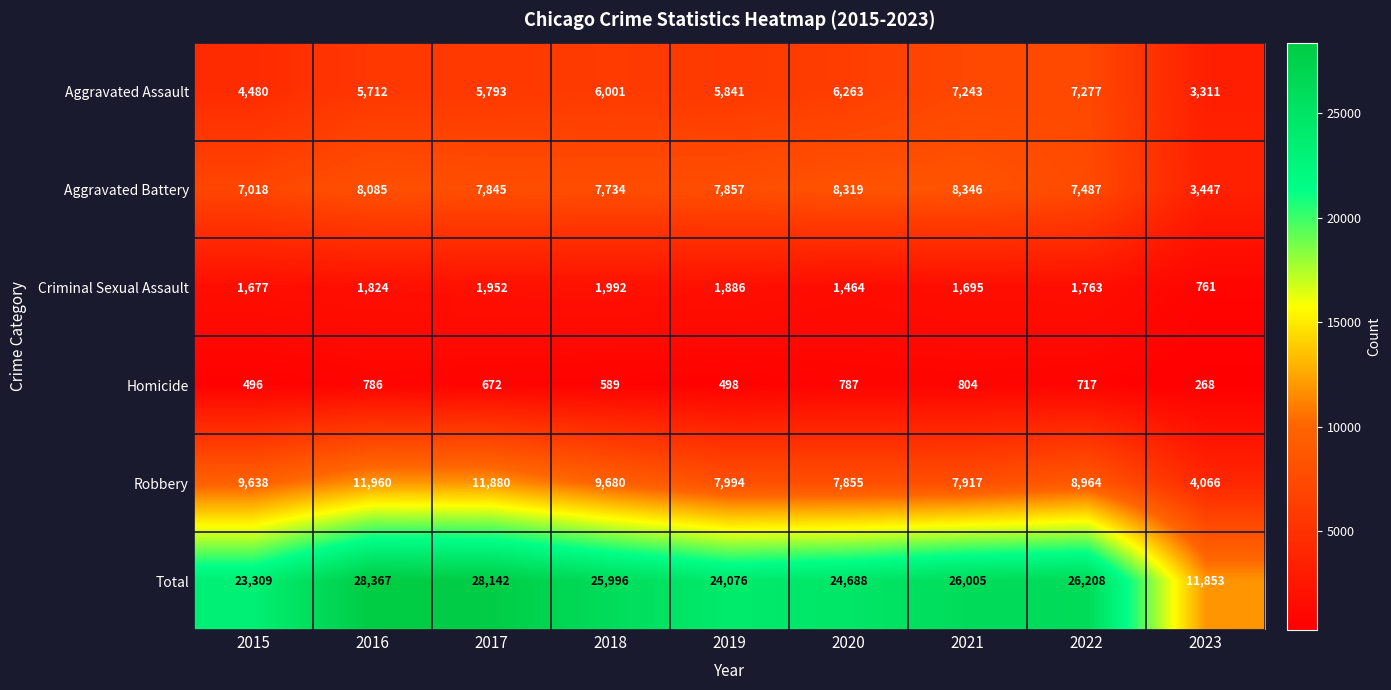

Where does the Aggravated Battery series first go above 7845?

2016